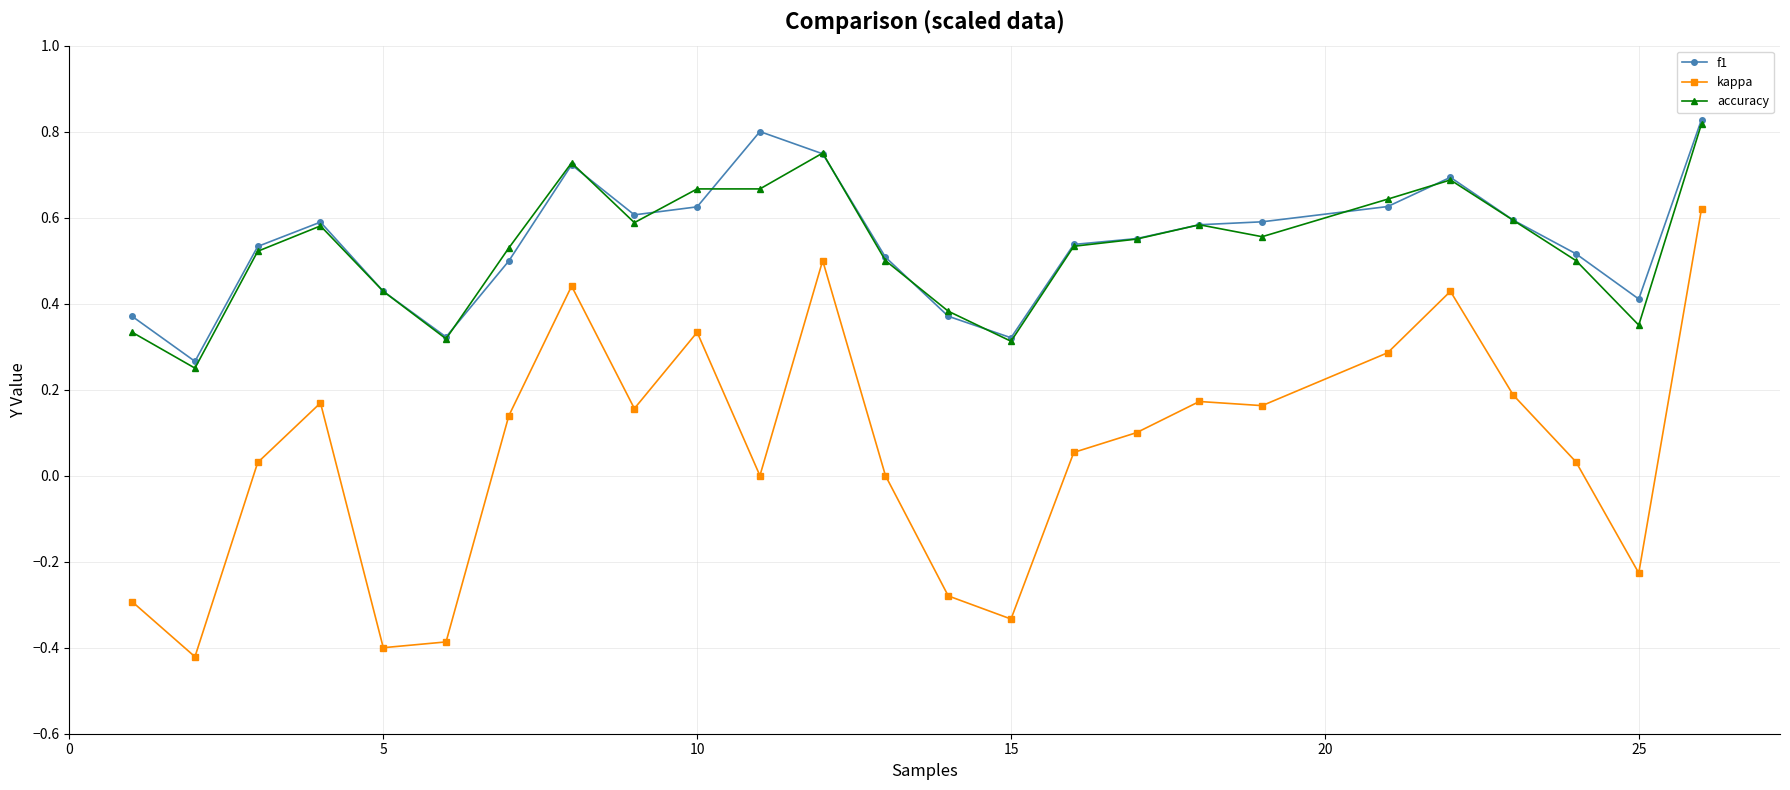

True or false: kappa has more than 2 points higher than both neighbors.

True